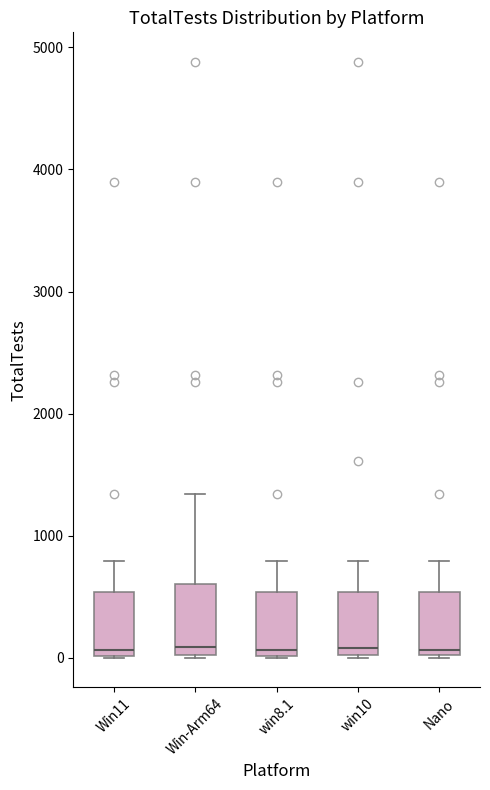

Reading left to right, transcribe this box plot: for each box, give where its median line is, the range the box spans, and where its two whiskers end, as read against the y-axis. The values are not printed on the chart, so give them approximately, as read against the axis.

Win11: median 100, box 0 to 500, whiskers 0 to 800
Win-Arm64: median 100, box 0 to 600, whiskers 0 to 1300
win8.1: median 100, box 0 to 500, whiskers 0 to 800
win10: median 100, box 0 to 500, whiskers 0 to 800
Nano: median 100, box 0 to 500, whiskers 0 to 800